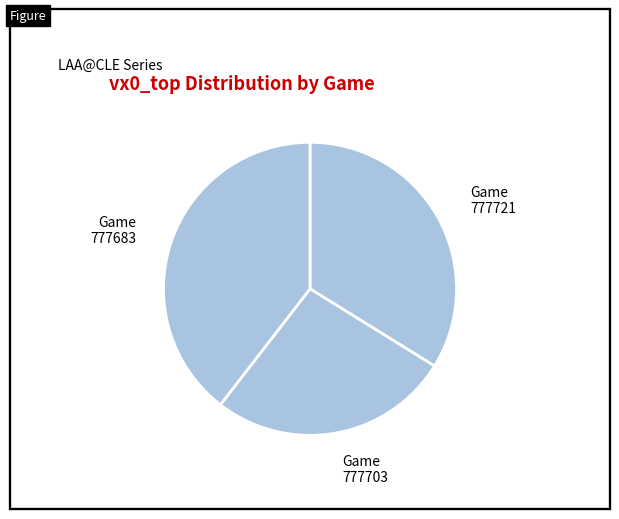

The 777703 slice represents 27% of the pie. True or false?

True